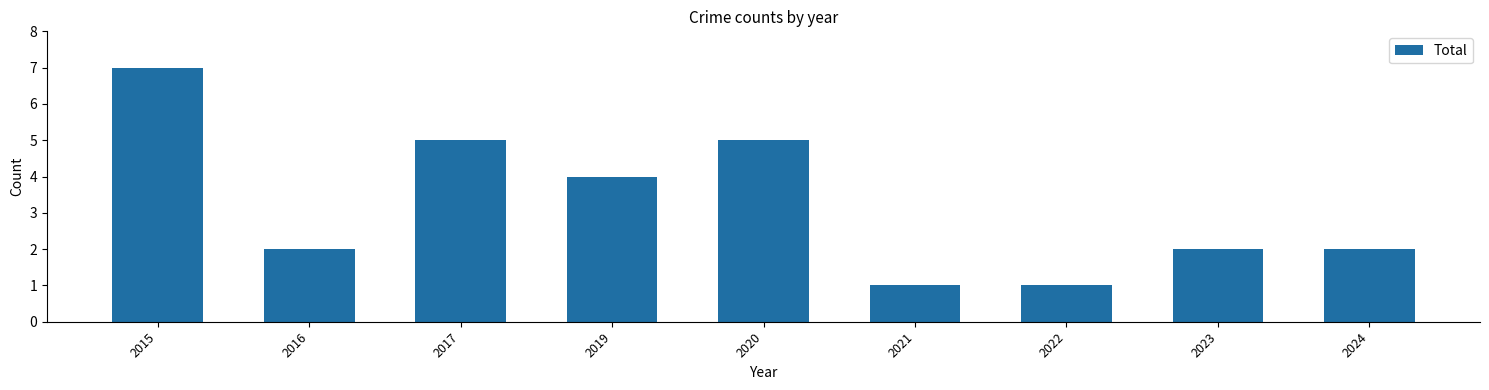

What is the value of the 6th bar from the left?

1